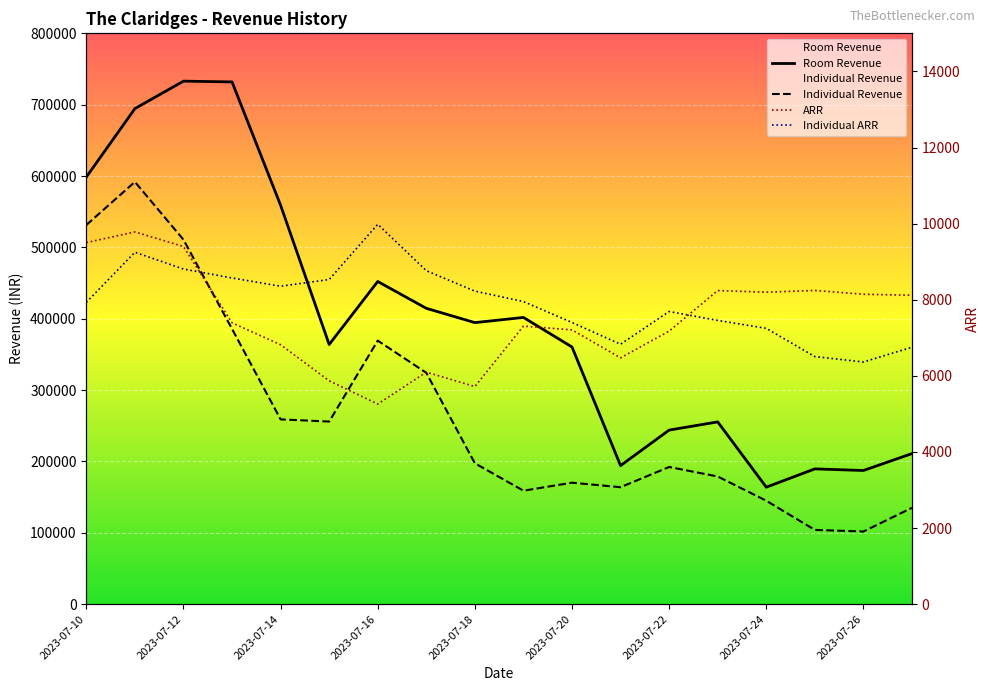

Where is Individual Revenue nearest to the value 346813?

2023-07-16